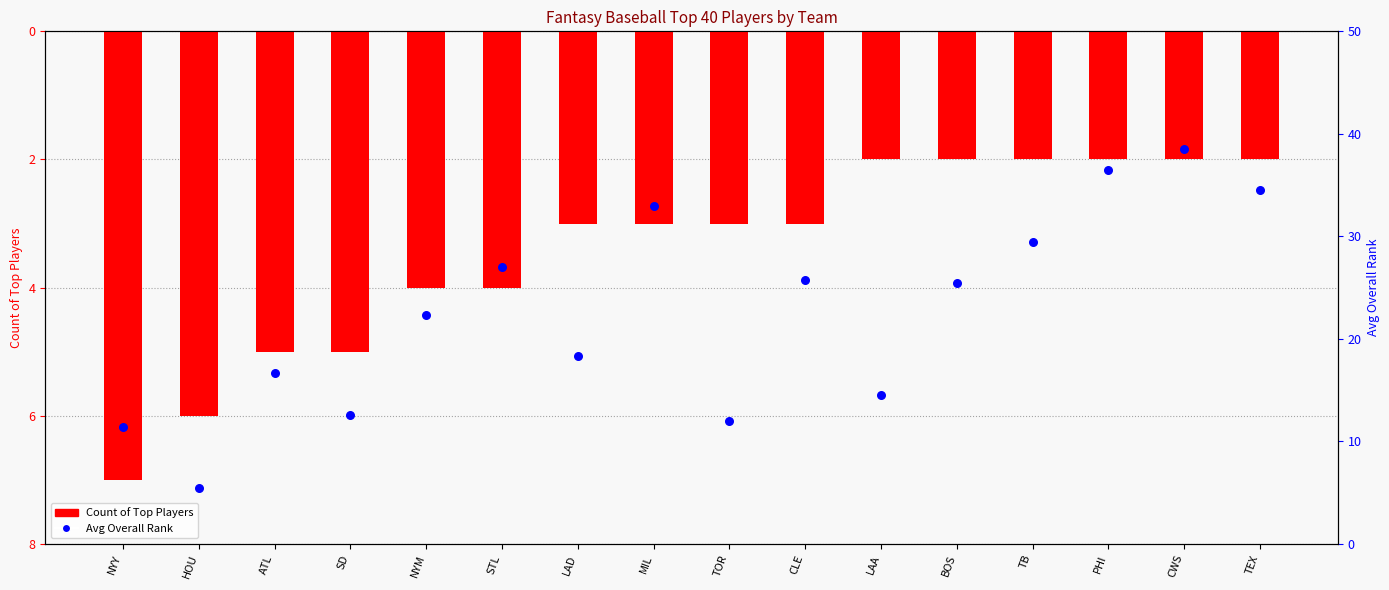

At how many categories does at least one series exceed 0?

16